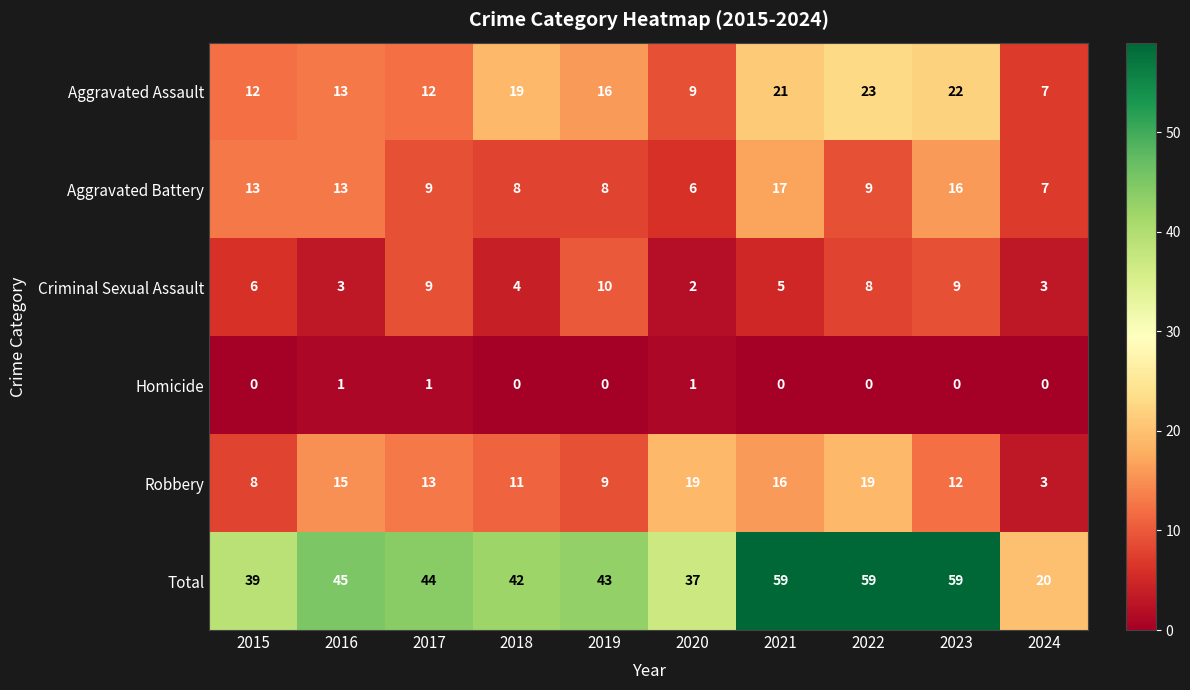

What is the total value across all series at 2019?

86